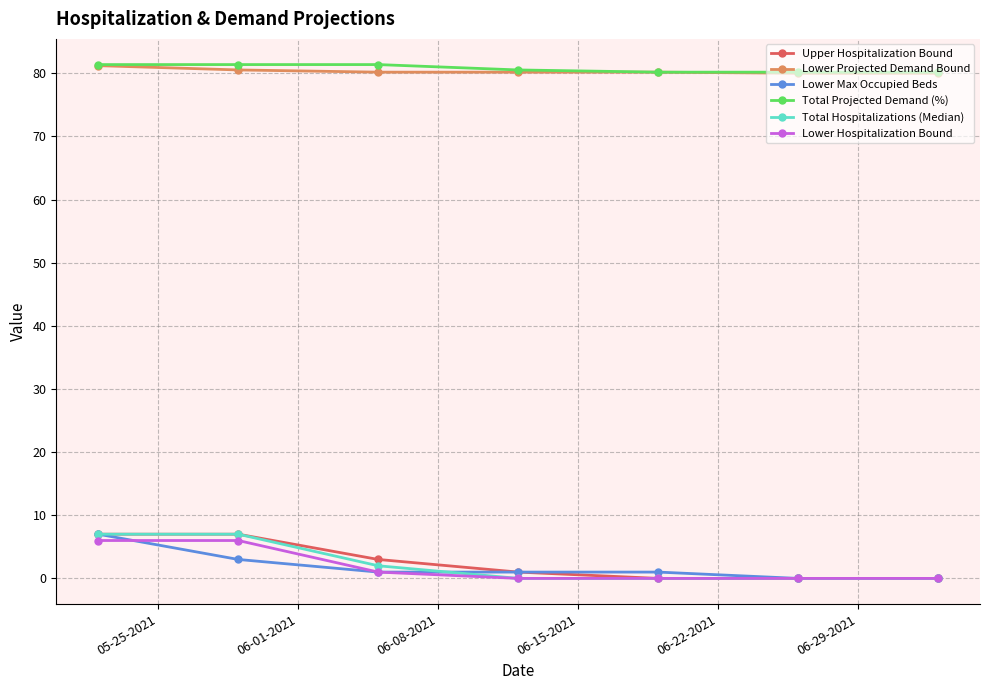

True or false: Upper Hospitalization Bound has more than 2 interior local peaks.

False